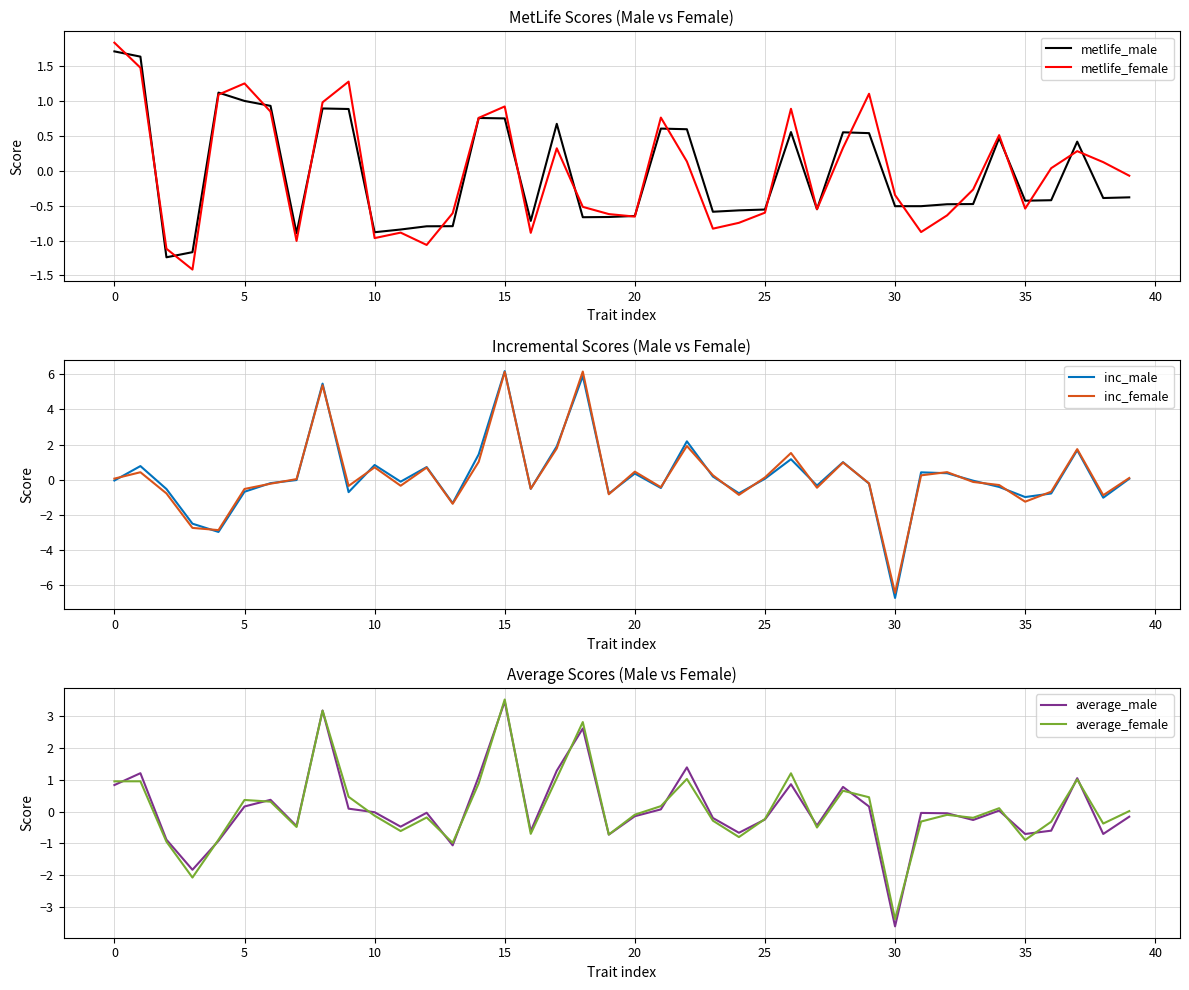

Reading left to right, list all the values displayed in this chart.

metlife_male: 1.7	1.6	-1.2	-1.2	1.1	1.0	0.9	-0.9	0.9	0.9	-0.9	-0.8	-0.8	-0.8	0.8	0.8	-0.7	0.7	-0.7	-0.7	-0.6	0.6	0.6	-0.6	-0.6	-0.6	0.6	-0.6	0.6	0.5	-0.5	-0.5	-0.5	-0.5	0.5	-0.4	-0.4	0.4	-0.4	-0.4
metlife_female: 1.8	1.5	-1.1	-1.4	1.1	1.3	0.8	-1.0	1.0	1.3	-1.0	-0.9	-1.1	-0.6	0.8	0.9	-0.9	0.3	-0.5	-0.6	-0.7	0.8	0.1	-0.8	-0.7	-0.6	0.9	-0.6	0.3	1.1	-0.3	-0.9	-0.6	-0.3	0.5	-0.5	0.0	0.3	0.1	-0.1
inc_male: -0.0	0.8	-0.5	-2.5	-3.0	-0.7	-0.2	-0.0	5.5	-0.7	0.8	-0.1	0.7	-1.3	1.4	6.2	-0.5	1.9	5.9	-0.8	0.4	-0.5	2.2	0.2	-0.8	0.1	1.2	-0.3	1.0	-0.2	-6.7	0.4	0.4	-0.0	-0.4	-1.0	-0.8	1.7	-1.0	0.1
inc_female: 0.1	0.4	-0.8	-2.7	-2.9	-0.5	-0.2	0.0	5.4	-0.3	0.7	-0.3	0.7	-1.4	1.0	6.1	-0.5	1.8	6.2	-0.8	0.5	-0.4	1.9	0.3	-0.9	0.1	1.5	-0.4	1.0	-0.2	-6.4	0.3	0.4	-0.1	-0.3	-1.2	-0.7	1.7	-0.9	0.1
average_male: 0.8	1.2	-0.9	-1.8	-0.9	0.2	0.4	-0.5	3.2	0.1	-0.0	-0.5	-0.0	-1.1	1.1	3.5	-0.6	1.3	2.6	-0.7	-0.1	0.1	1.4	-0.2	-0.7	-0.2	0.9	-0.4	0.8	0.2	-3.6	-0.0	-0.1	-0.3	0.0	-0.7	-0.6	1.1	-0.7	-0.2
average_female: 1.0	1.0	-0.9	-2.1	-0.9	0.4	0.3	-0.5	3.2	0.5	-0.1	-0.6	-0.2	-1.0	0.9	3.5	-0.7	1.1	2.8	-0.7	-0.1	0.2	1.0	-0.3	-0.8	-0.2	1.2	-0.5	0.7	0.5	-3.4	-0.3	-0.1	-0.2	0.1	-0.9	-0.3	1.0	-0.4	0.0